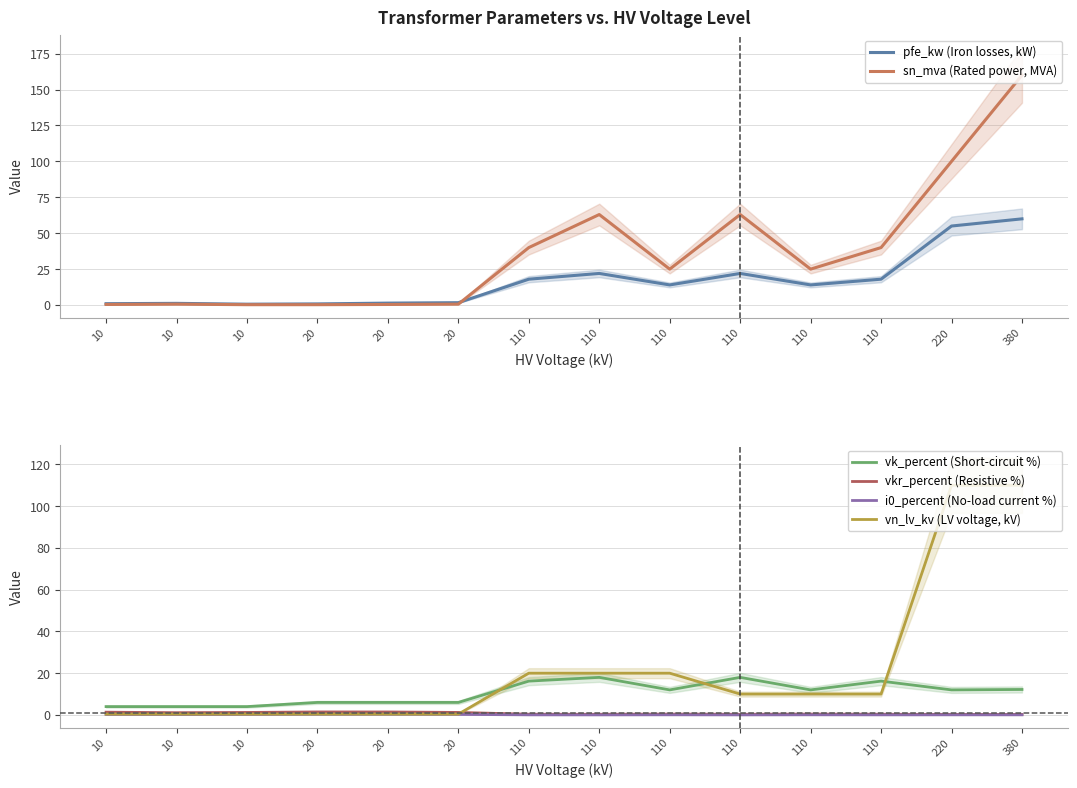

True or false: i0_percent (No-load current %) has a value of 0.0 at 110.

True